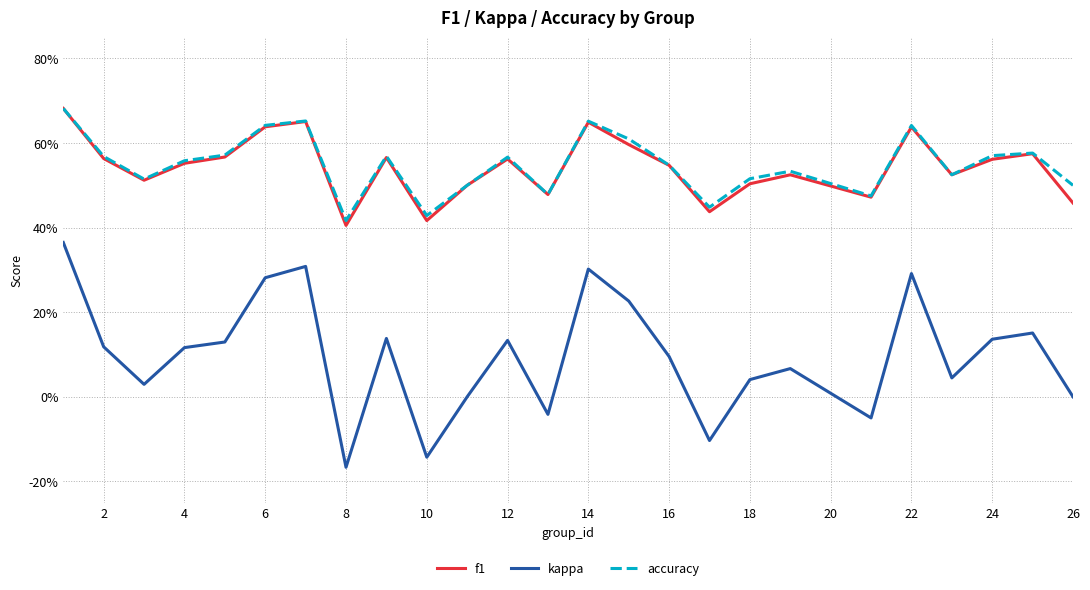

What is the minimum value for accuracy?

0.4